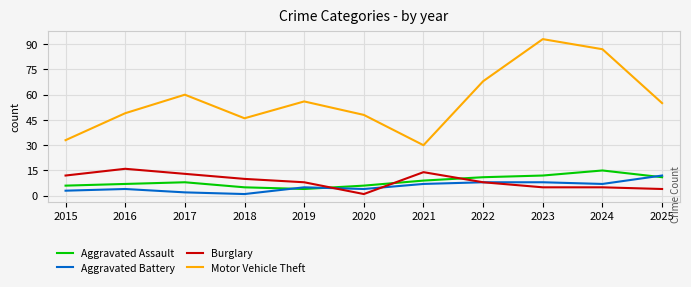

True or false: Aggravated Battery has a value of 8 at 2022.

True